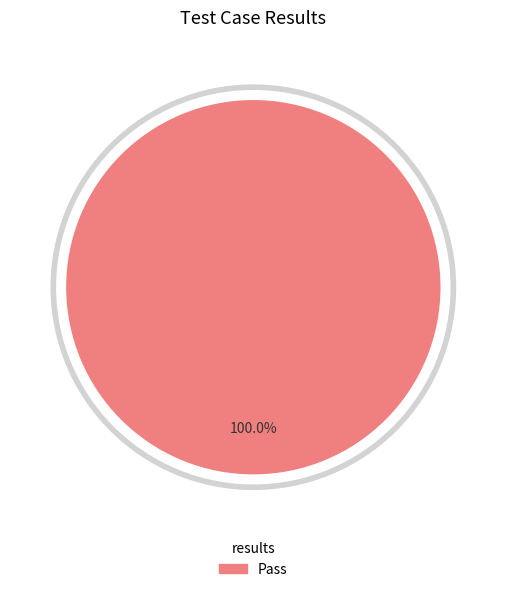

True or false: Suspended accounts for 0% of the total.

True